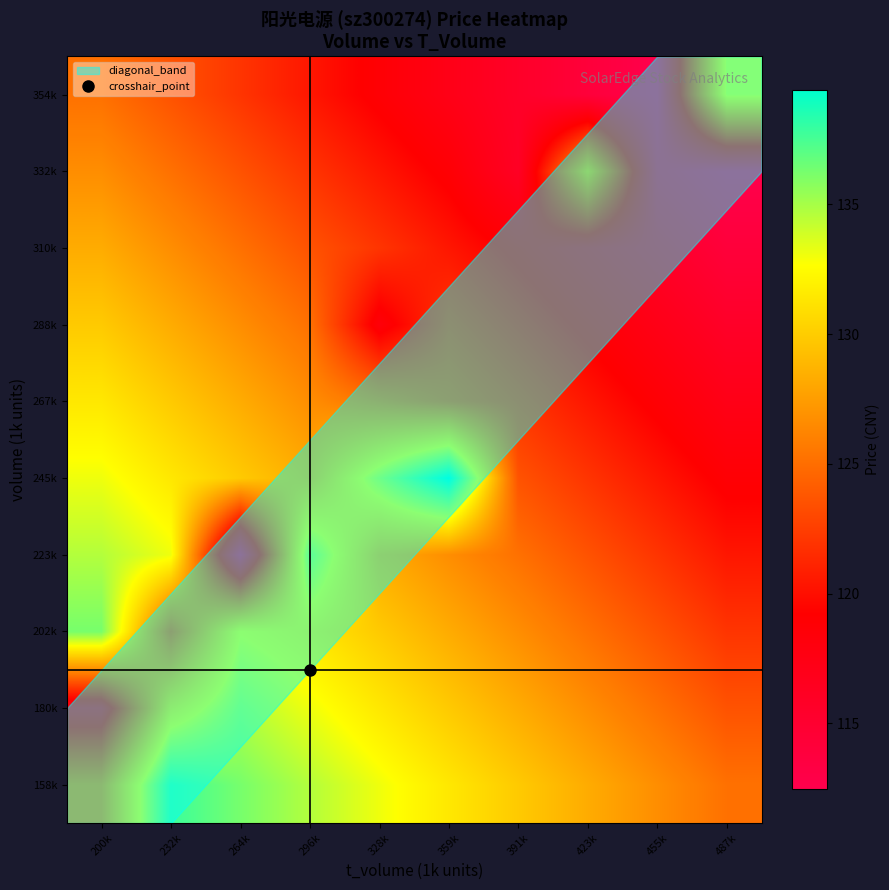

At which category does the chart reach its minimum across all series?

487k